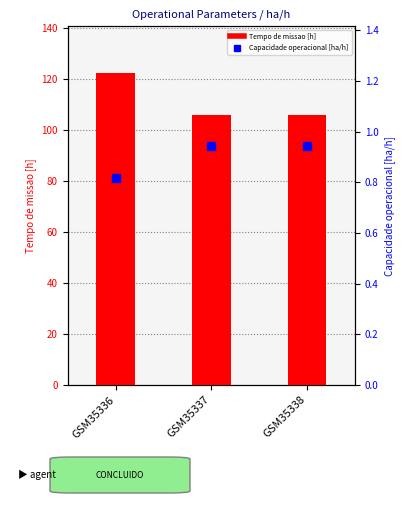

What is the total value across all series at GSM35336?

123.2